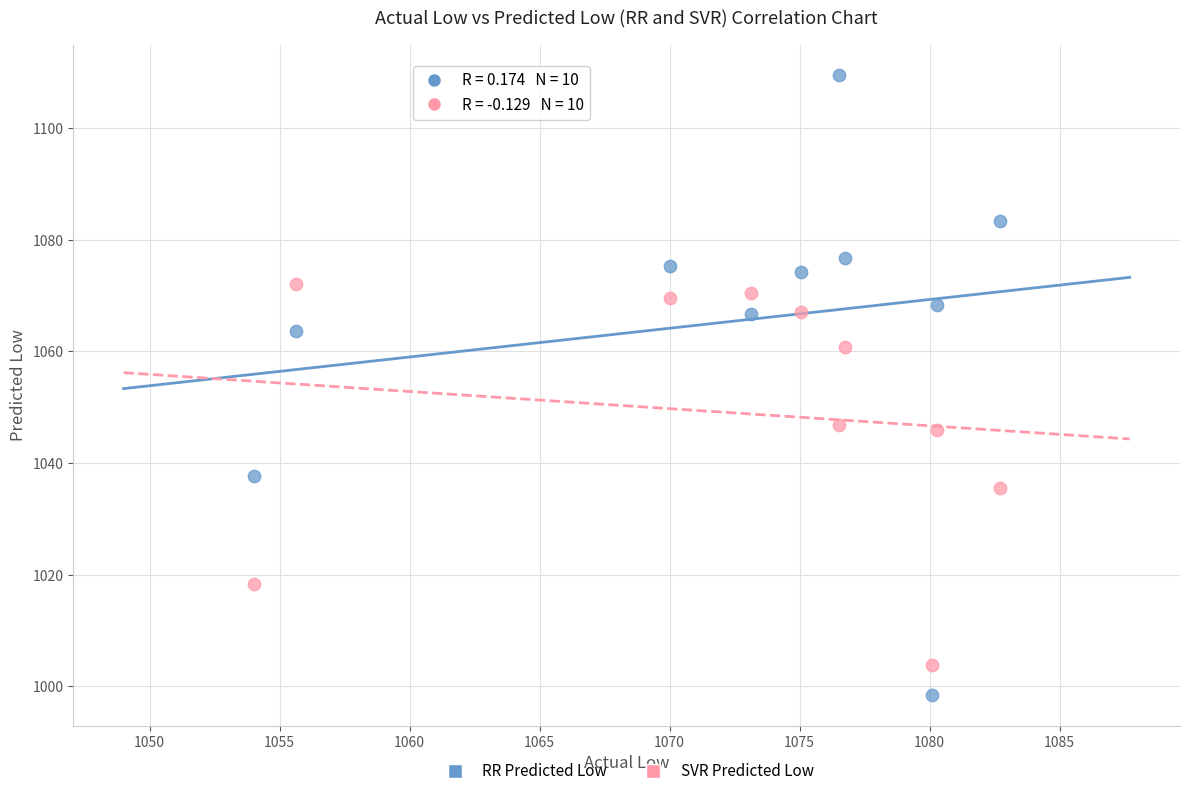

Across all data points, what is the range of X values (max minus min)?

28.7